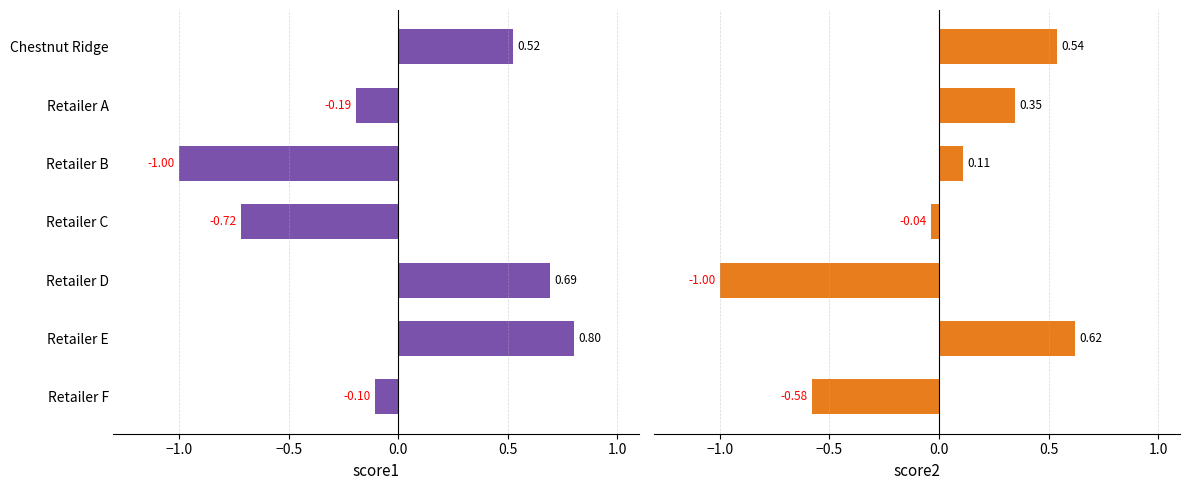

Reading left to right, what are all the values shown in this chart?

score1: 0.5	-0.2	-1.0	-0.7	0.7	0.8	-0.1
score2: 0.5	0.3	0.1	-0.0	-1.0	0.6	-0.6